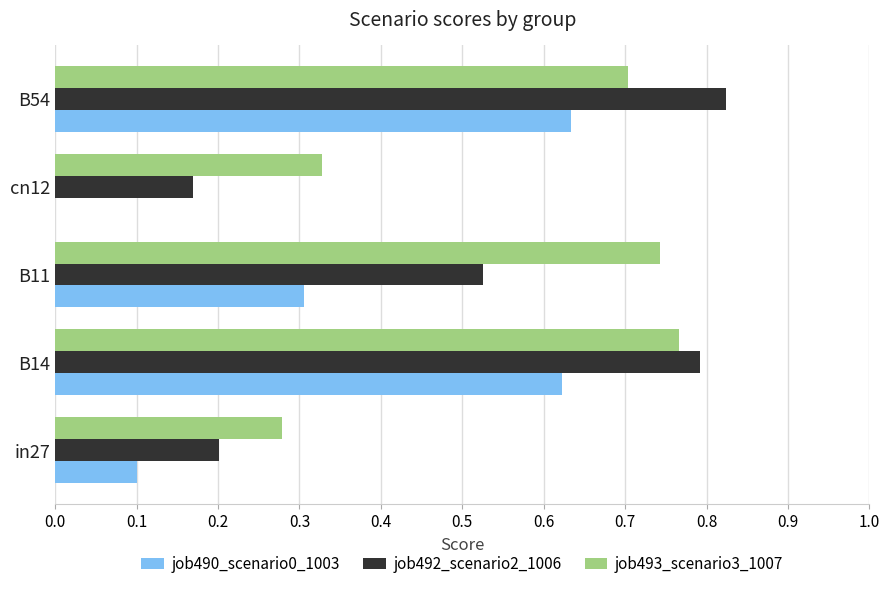

Is the value of job493_scenario3_1007 at cn12 greater than the value of job492_scenario2_1006 at B14?

No